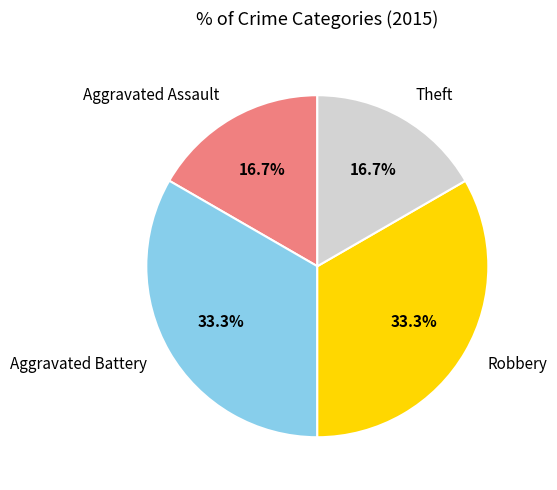

Is there a majority slice in this chart?

No